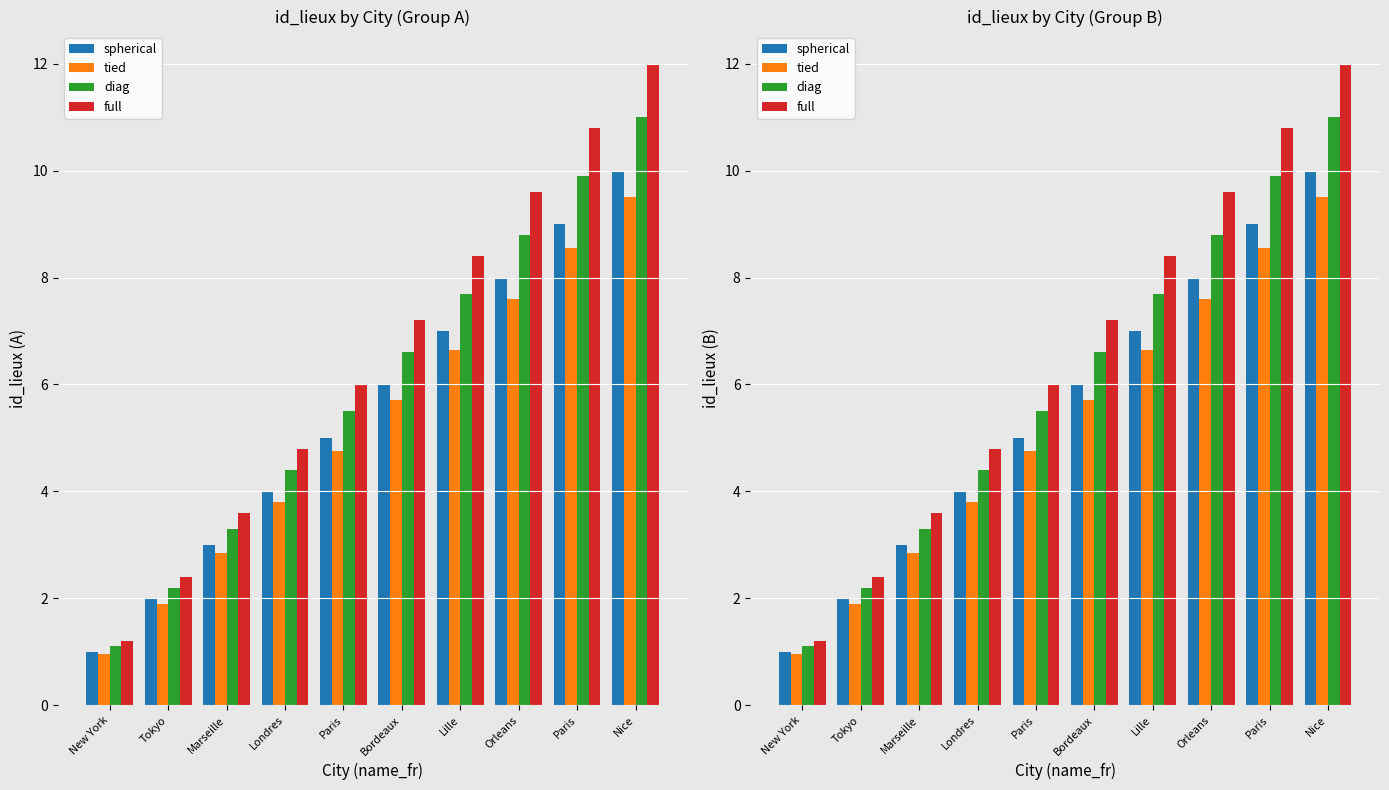

How many categories are shown in the chart?

10